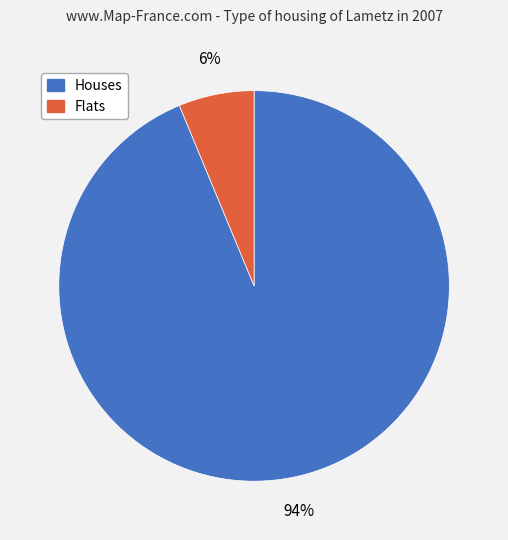

Is there a majority slice in this chart?

Yes